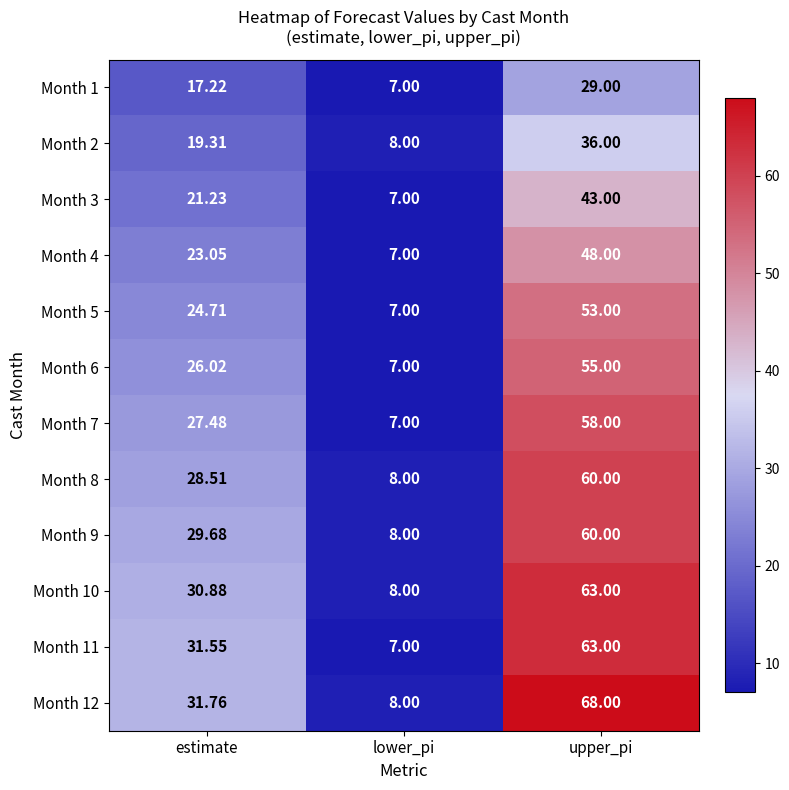

At which label does Month 4 reach its minimum?

lower_pi